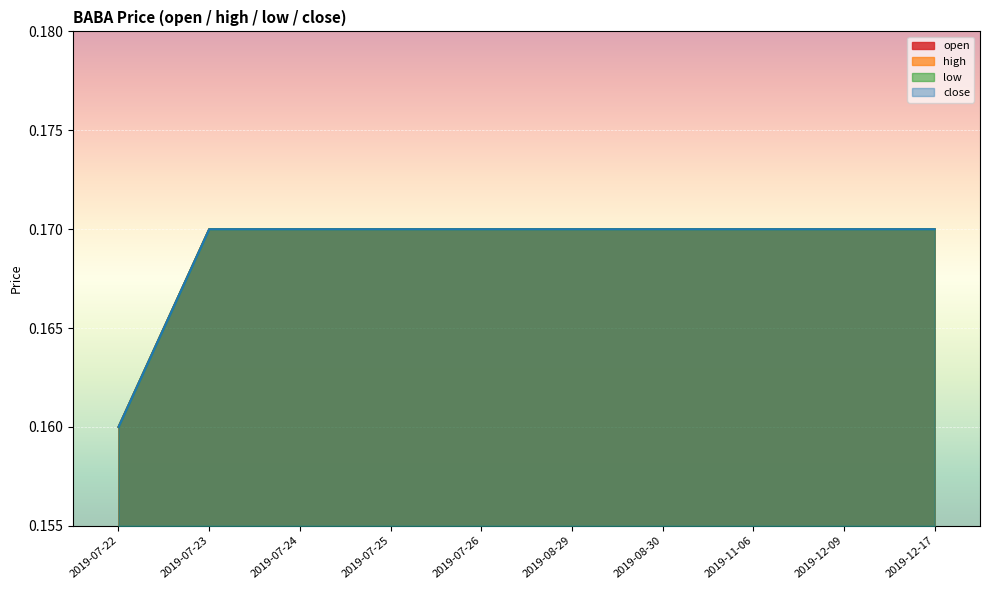

At which label is low closest to 0?

2019-07-22